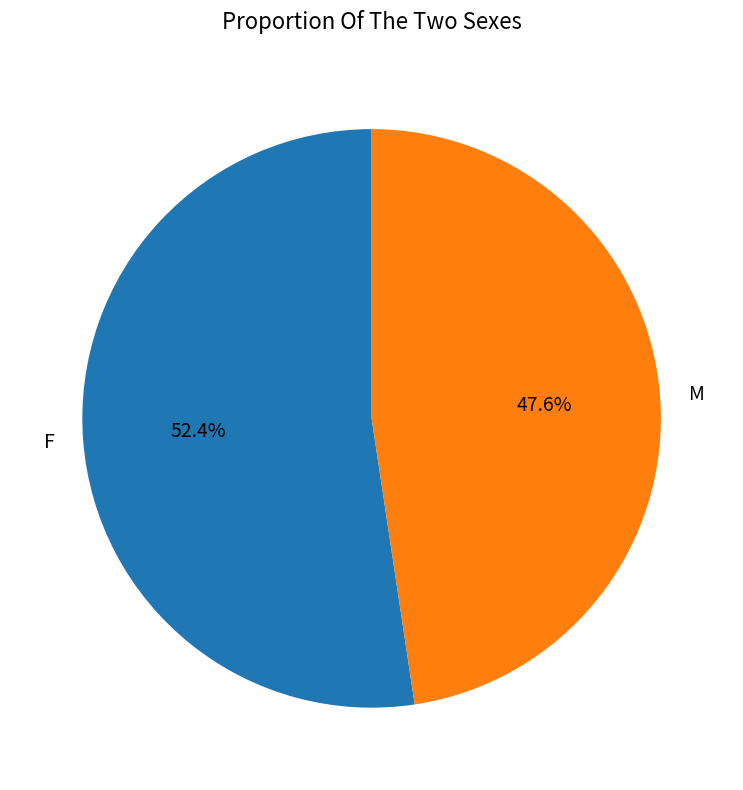

To the nearest percent, what is the difference between the largest and smallest slice percentages?

5%